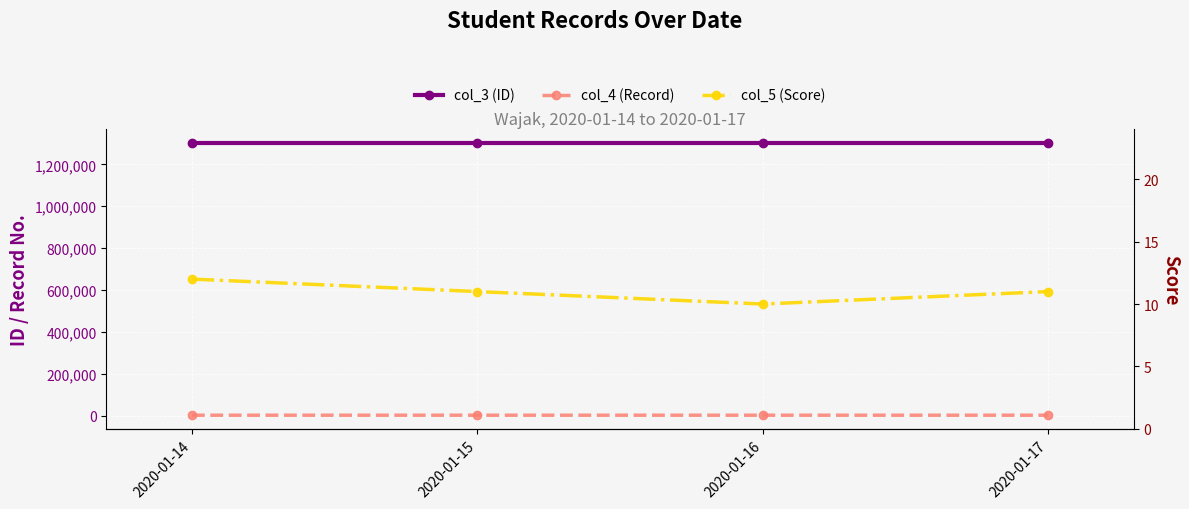

Is it true that col_4 (Record) equals 1948 at 2020-01-16?

False